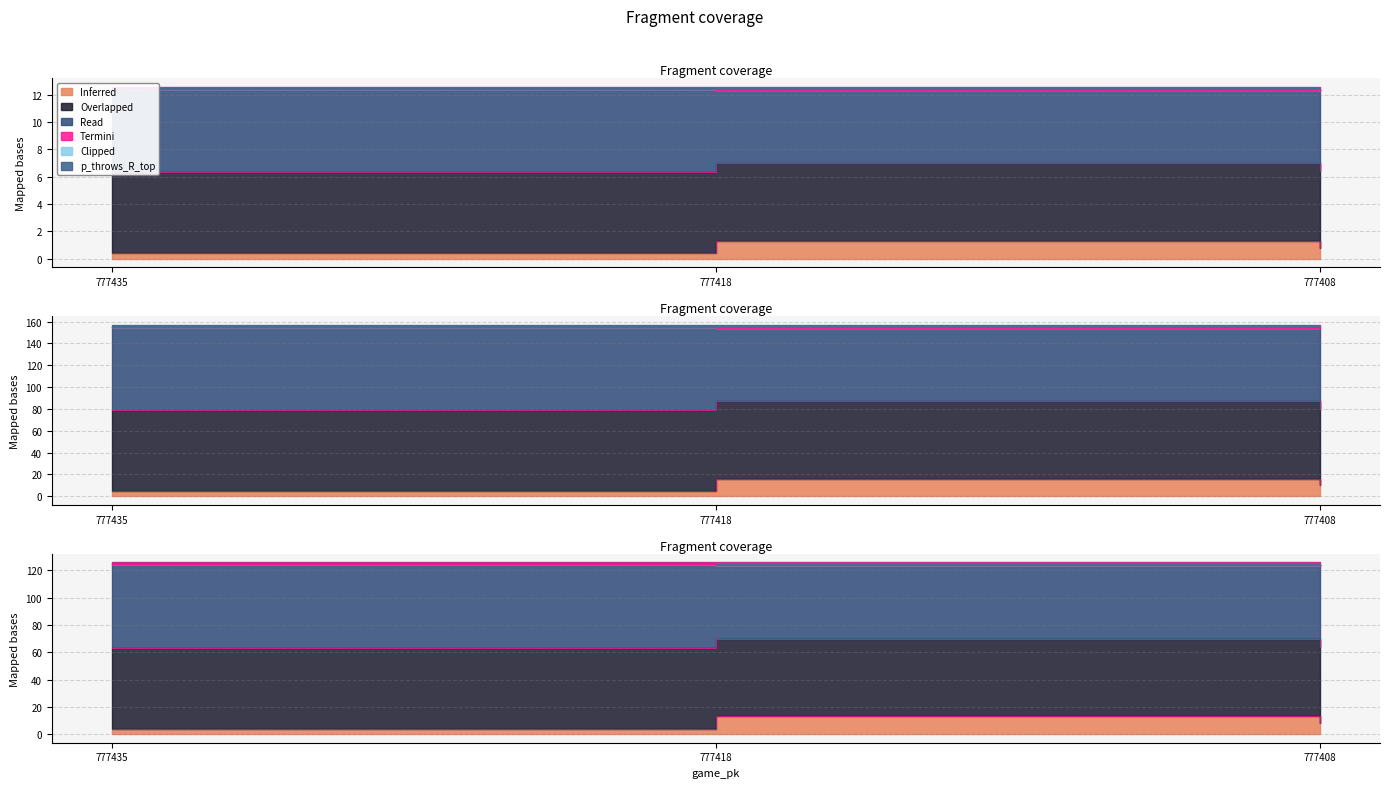

True or false: the data shows 8.0 at 777408.

True